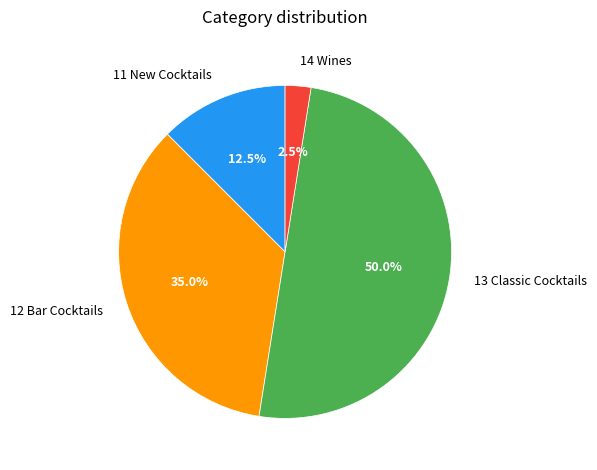

How much of the chart is everything except 14 Wines?

97.5%